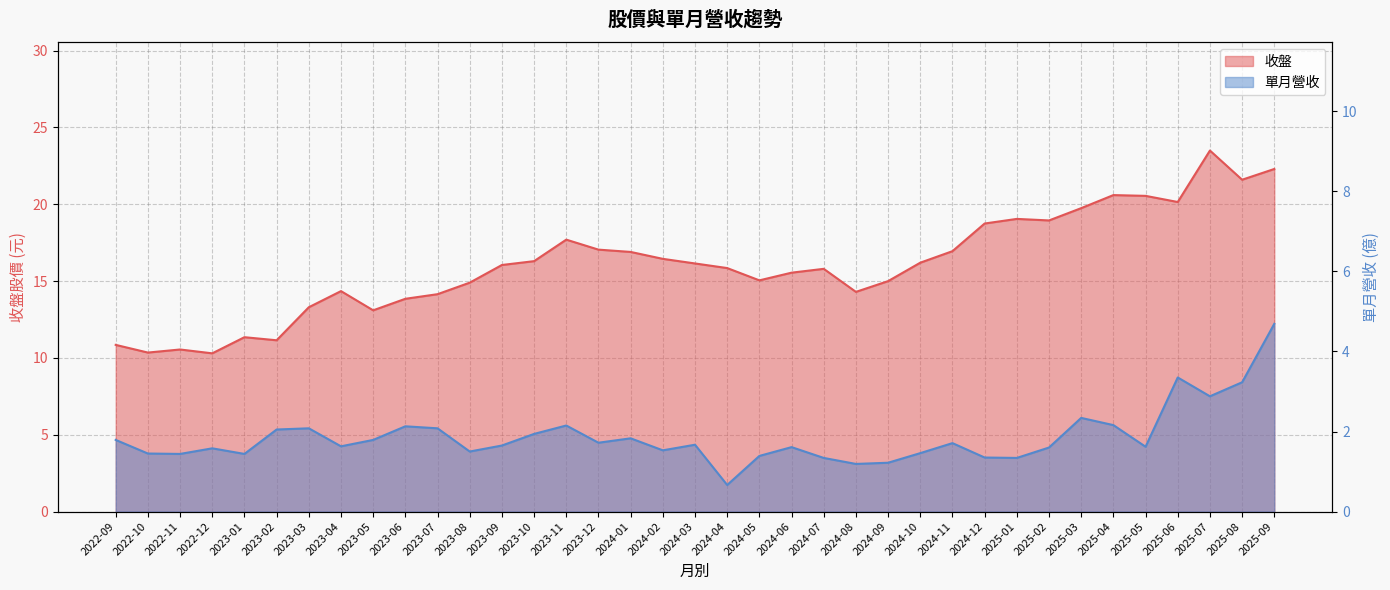

True or false: 收盤 has more than 2 points higher than both neighbors.

True